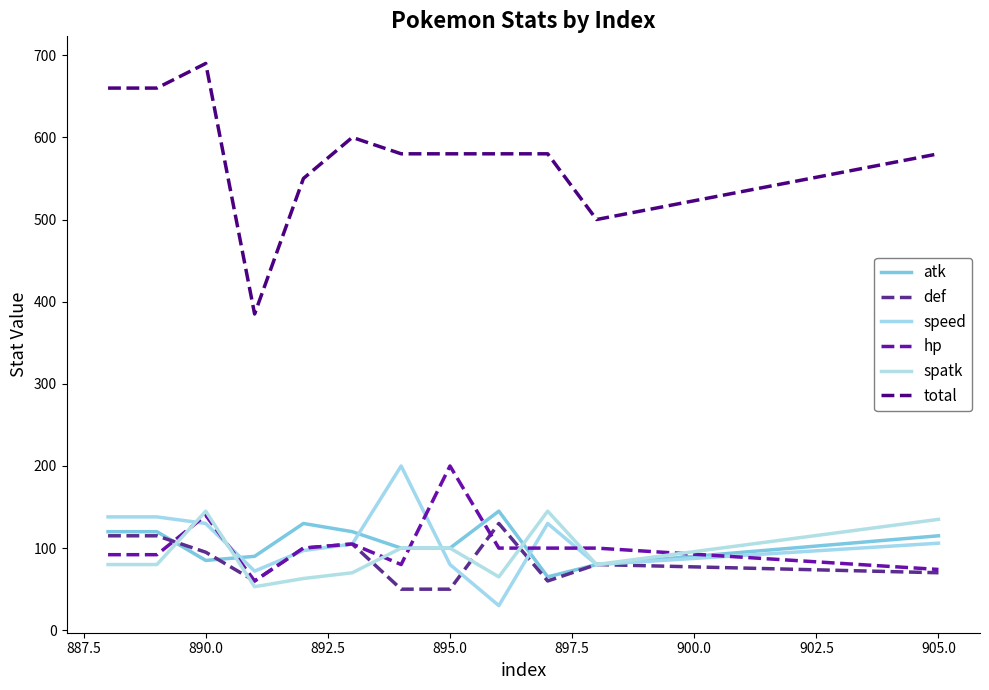

How many lines are shown in the chart?

6